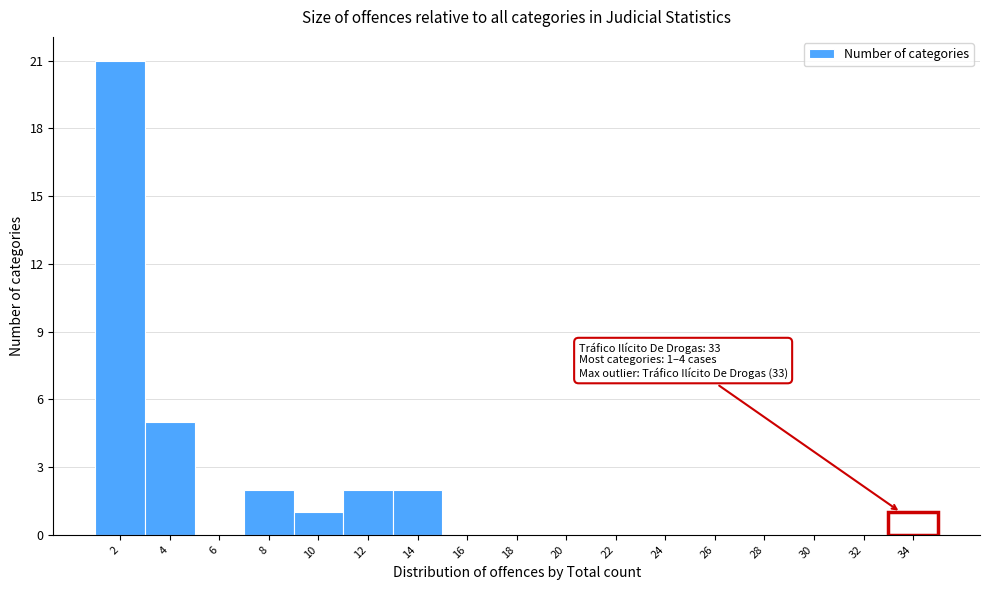

Reading left to right, transcribe all the data shown in this chart.

2=21	4=5	6=0	8=2	10=1	12=2	14=2	16=0	18=0	20=0	22=0	24=0	26=0	28=0	30=0	32=0	34=1